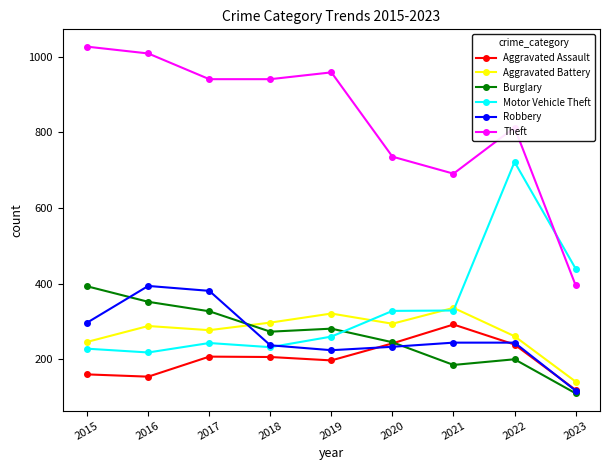

Is it true that Burglary equals 273 at 2018?

True